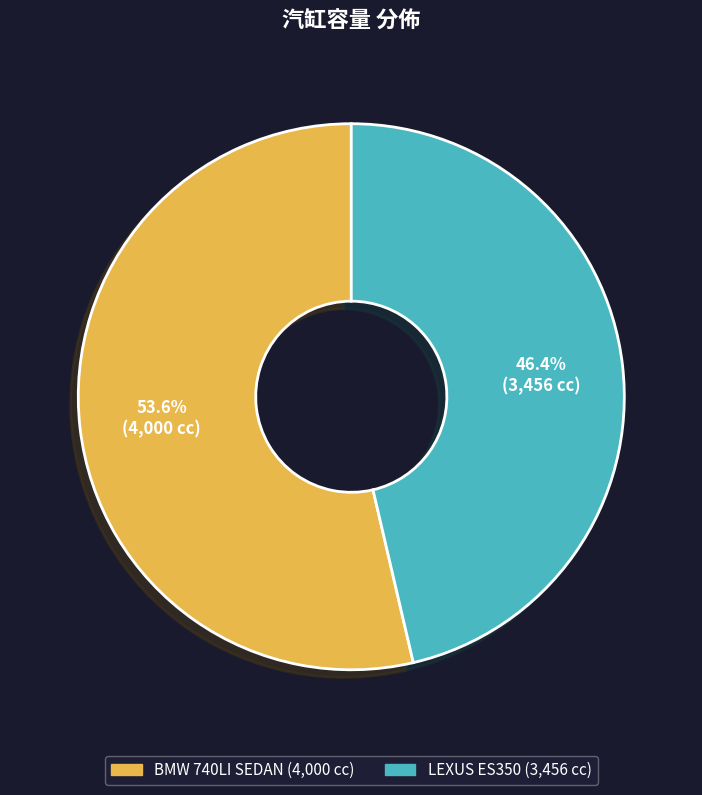

Is there a majority slice in this chart?

Yes